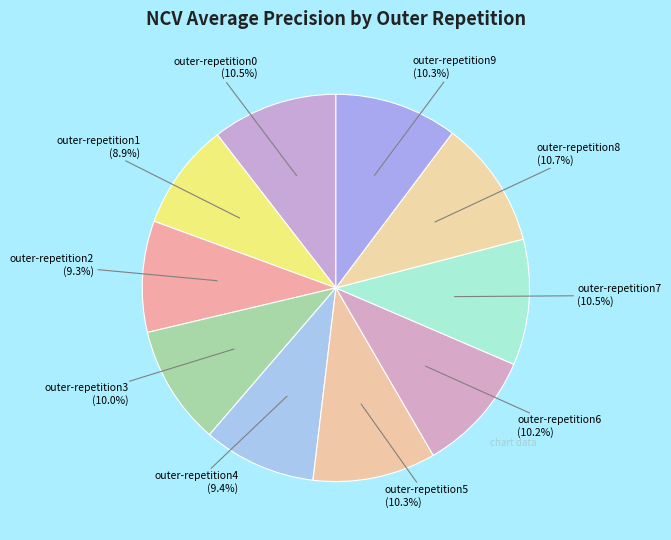

Which category has the biggest portion of the pie?

outer-repetition8